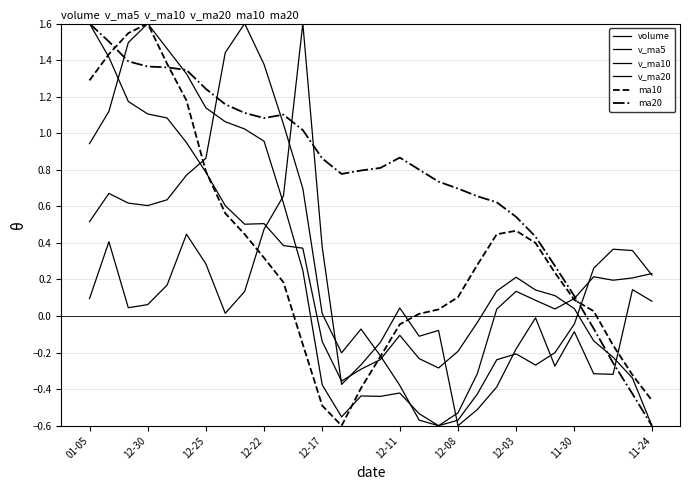

List the series in order of their peak value, lowest first.

volume, v_ma5, v_ma10, v_ma20, ma10, ma20